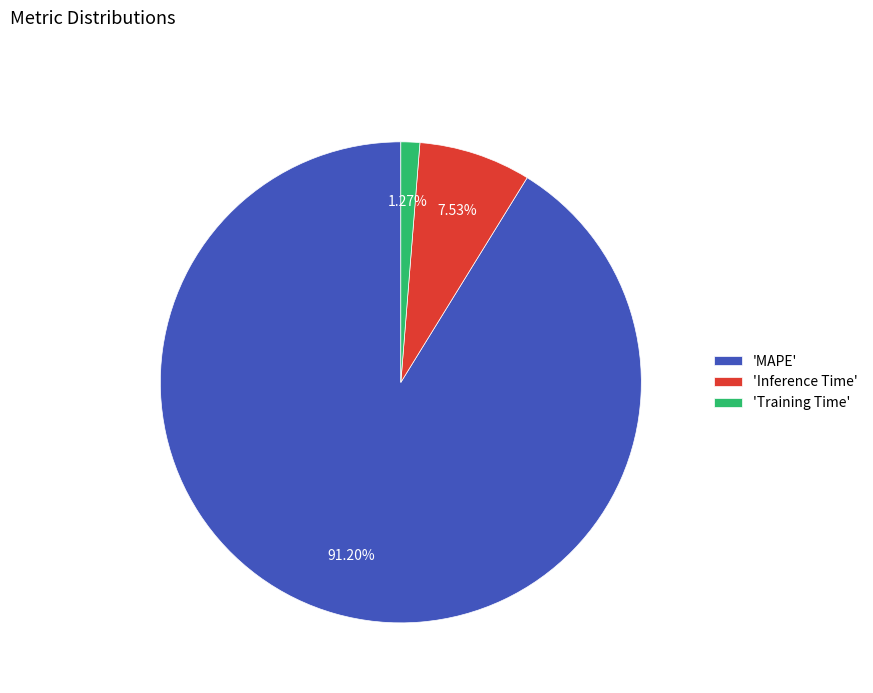

What is the largest slice in the pie chart?

'MAPE'